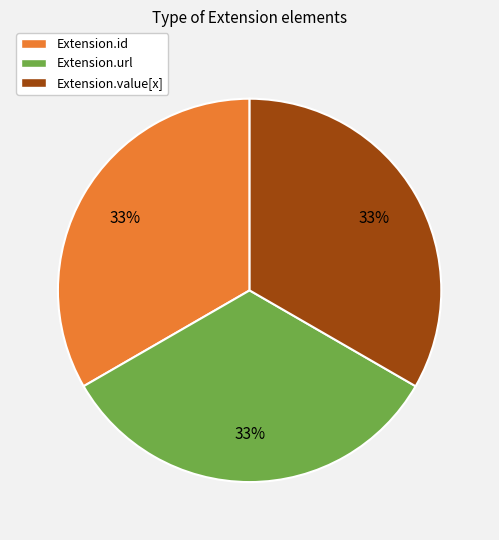

Does any single category account for the majority?

No